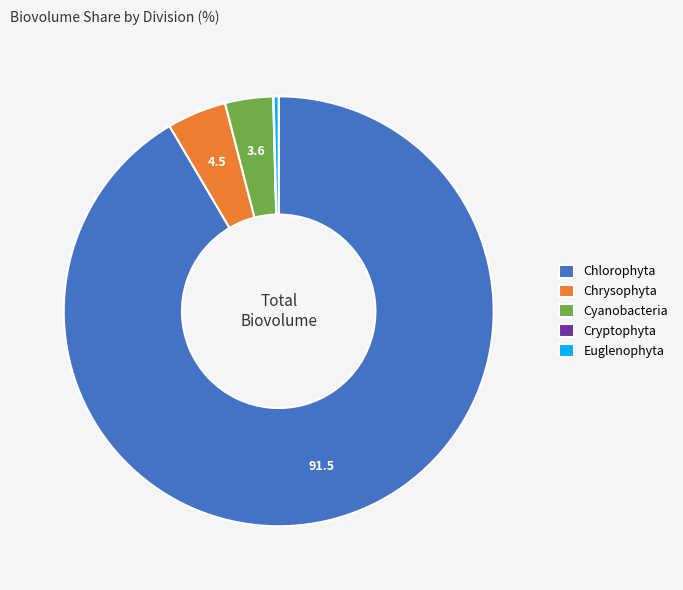

What is the largest slice in the pie chart?

Chlorophyta